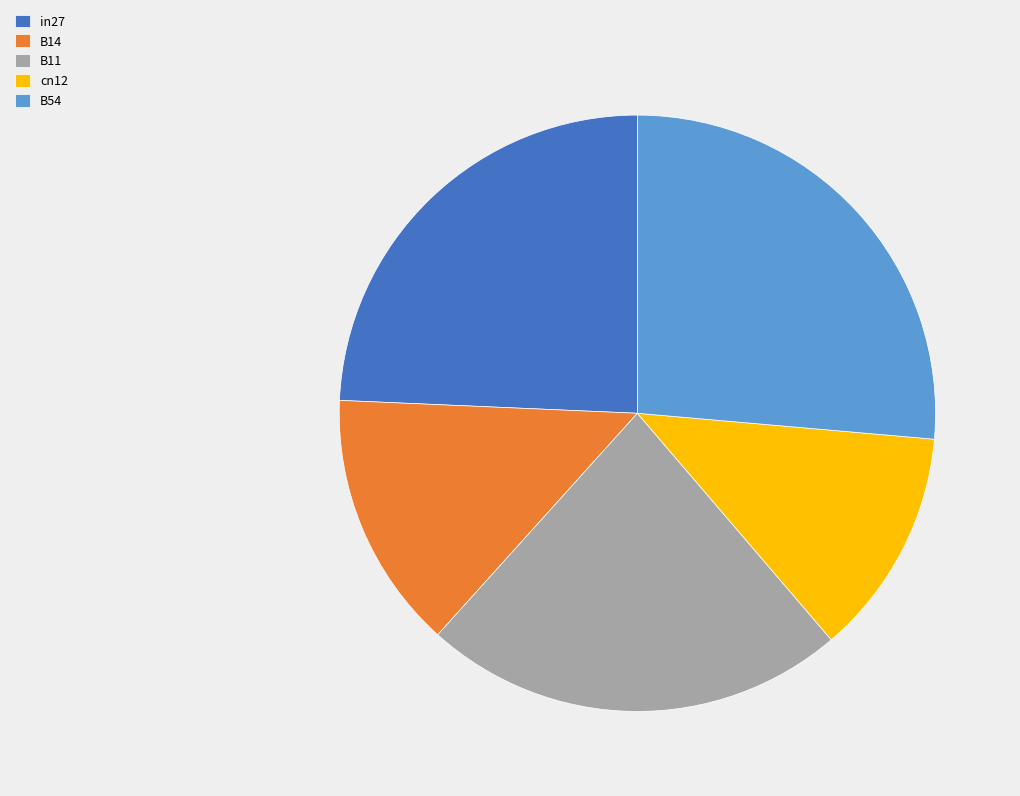

Which category has the smallest portion of the pie?

cn12